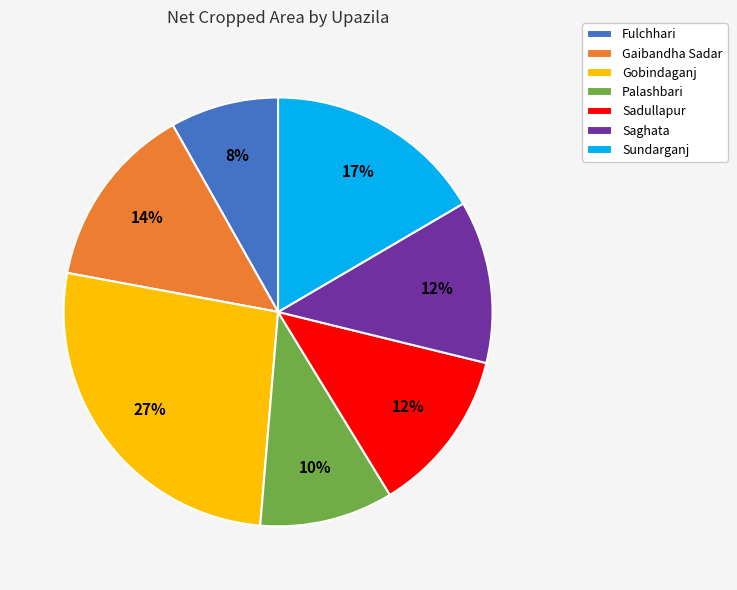

Do Sadullapur and Fulchhari together represent more than half of the pie?

No